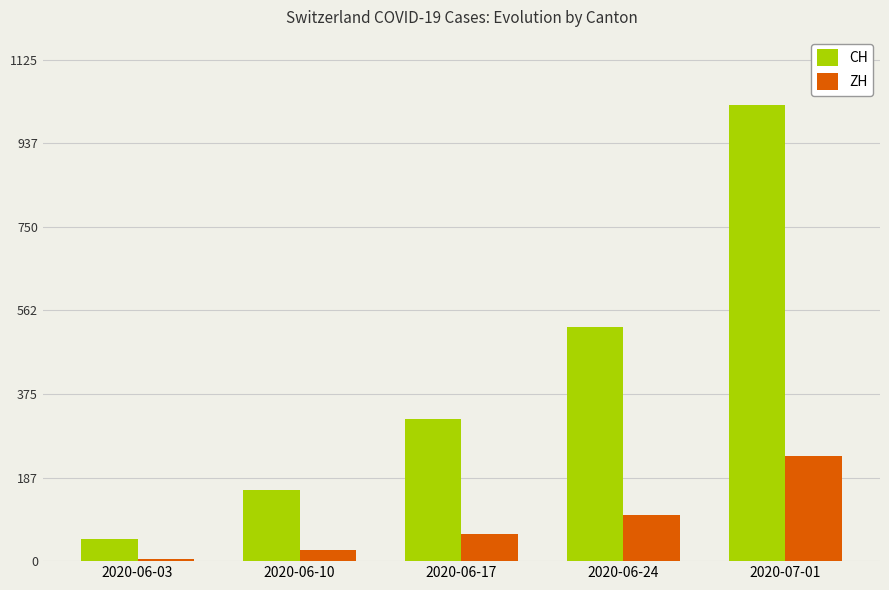

What is the difference between the maximum and minimum values in the CH series?

973